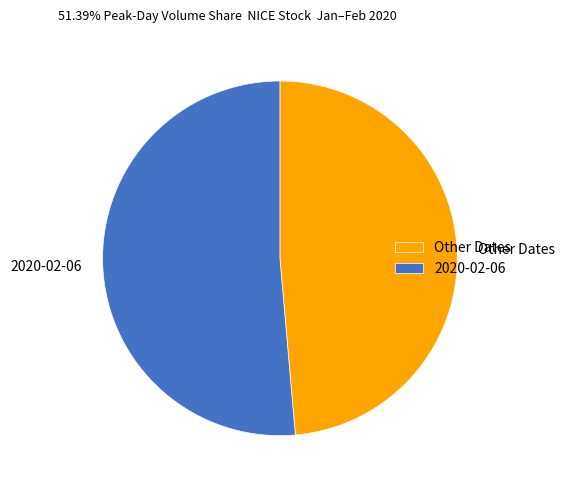

Which category has the biggest portion of the pie?

2020-02-06